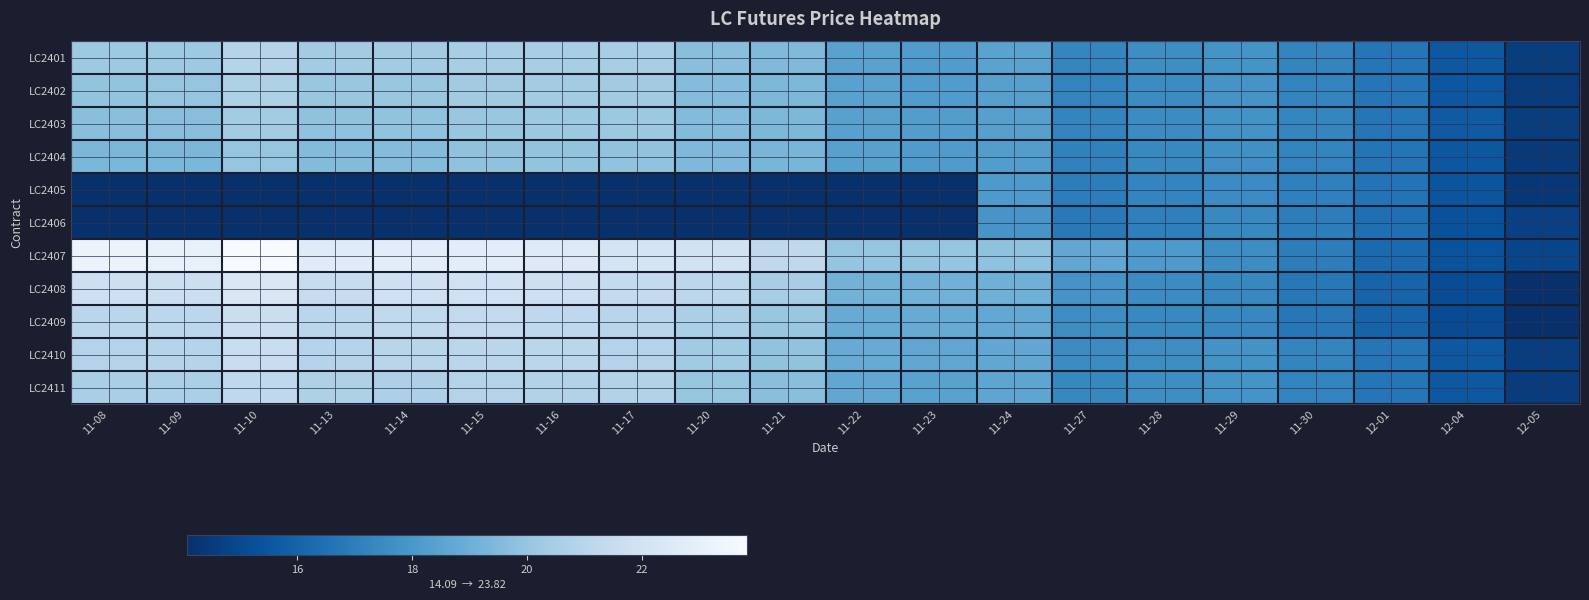

How many data points does each series have?

20